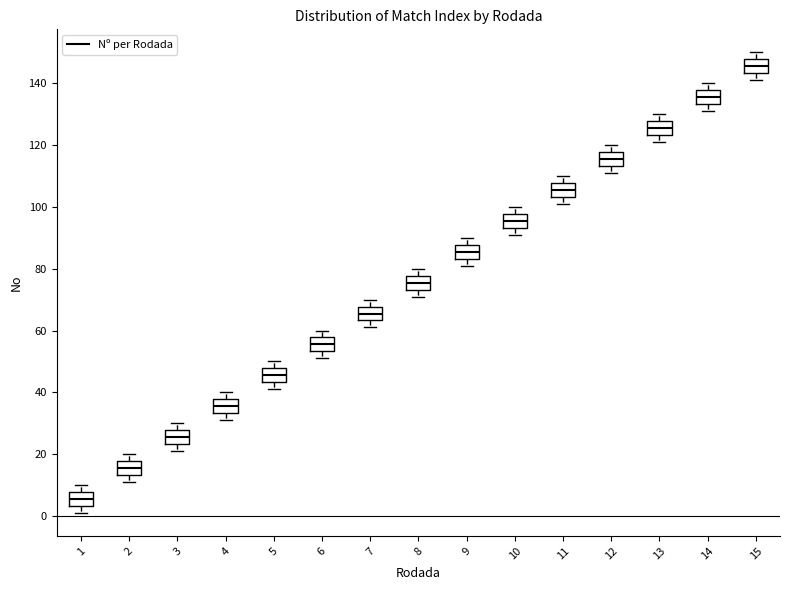

Where does the lower whisker of the box at x = 2 end on the y-axis? The values are not printed on the chart, so give them approximately, as read against the axis.

12